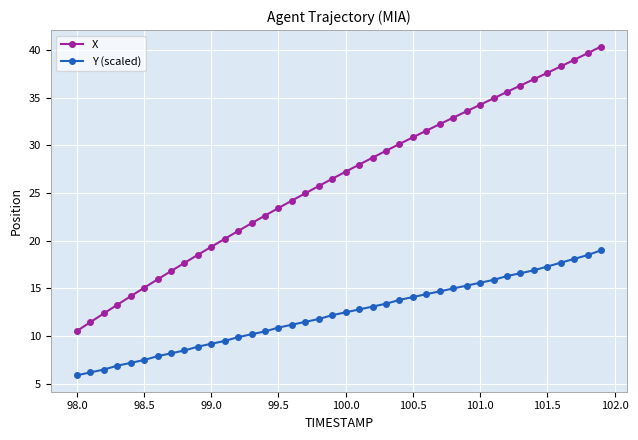

Which series has the largest range (max minus min)?

X